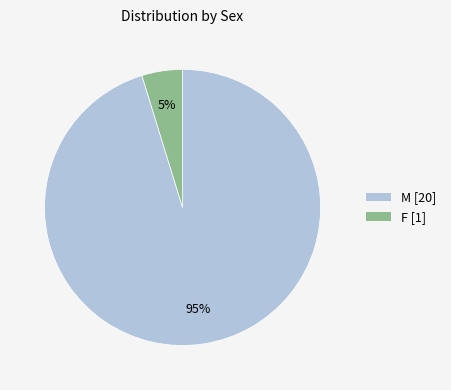

Is there any slice that represents more than half of the pie?

Yes